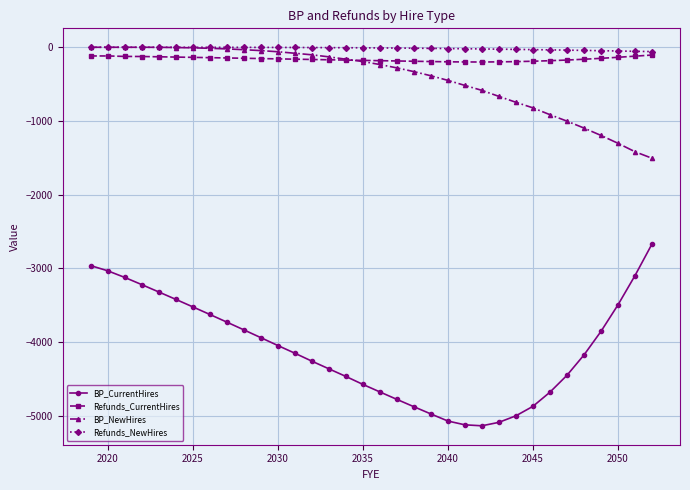

How many values in the Refunds_CurrentHires series exceed -161?

16